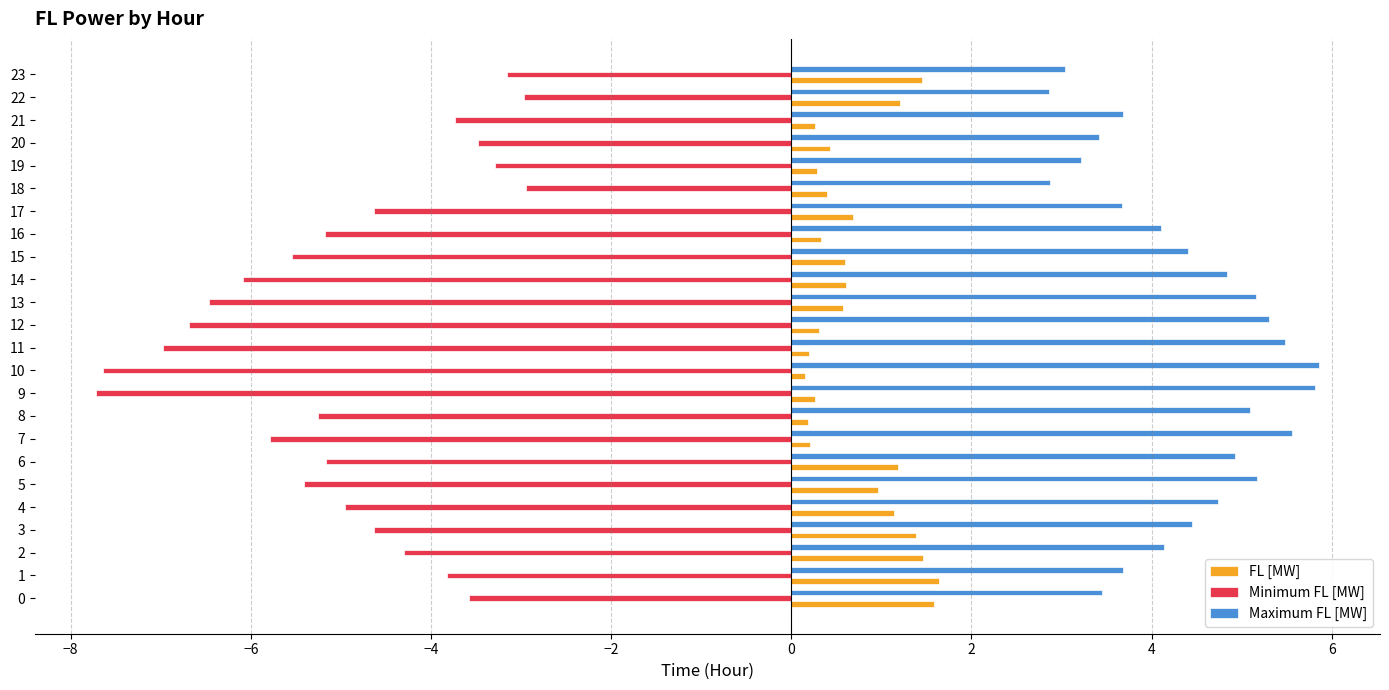

At how many categories does at least one series exceed -1?

24